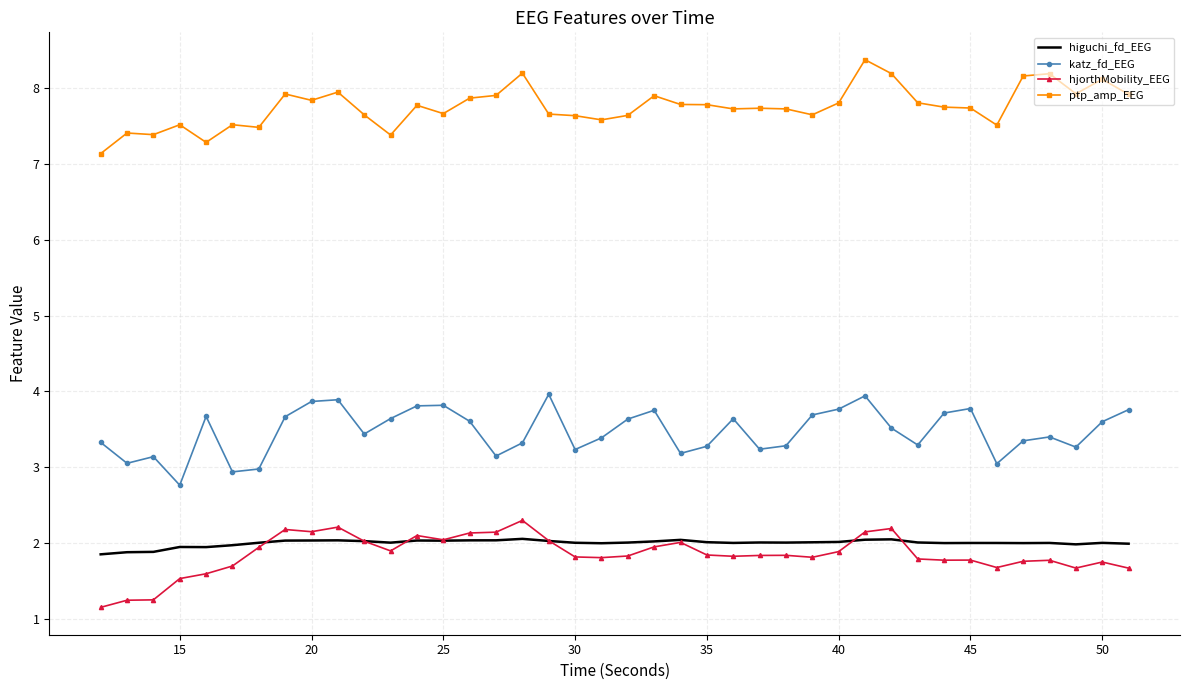

True or false: ptp_amp_EEG and katz_fd_EEG cross at least once.

False